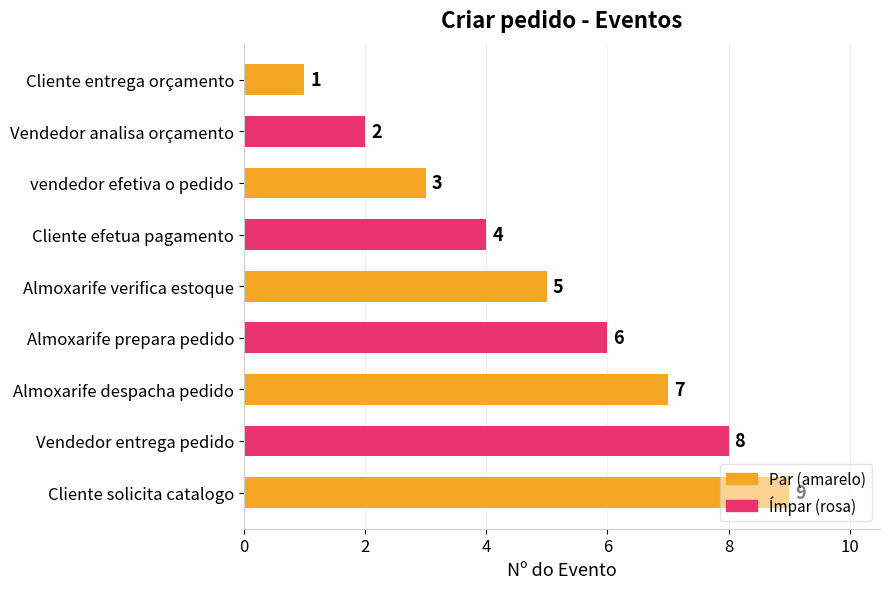

What is the average value?

5